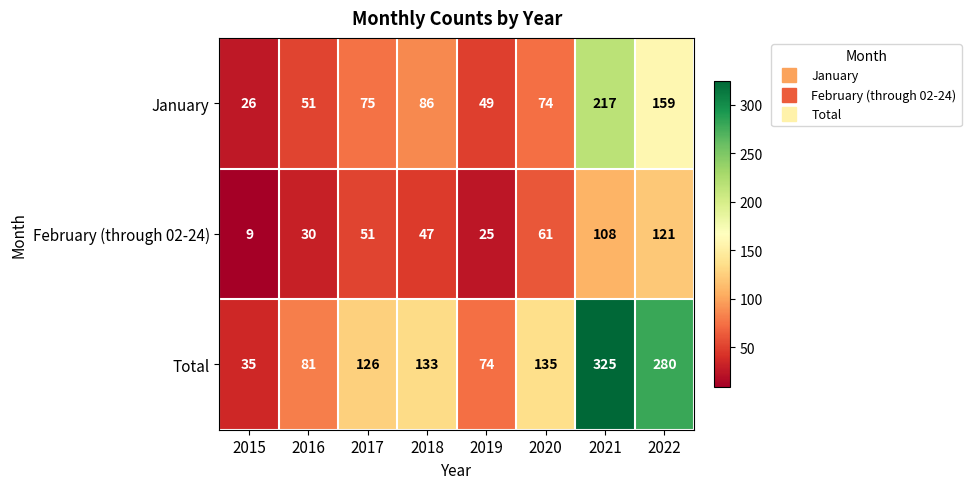

Rank the series by their maximum value, from lowest to highest.

February (through 02-24), January, Total